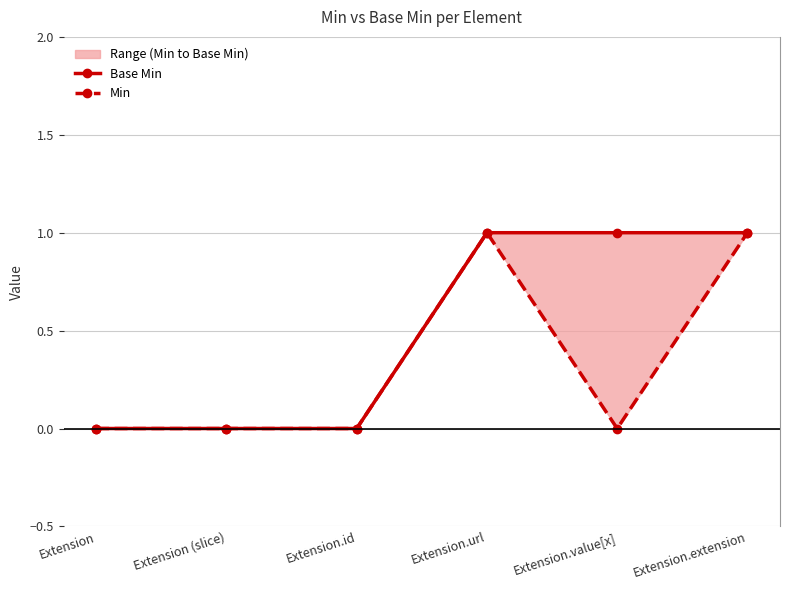

The Min series shows 1 at Extension (slice). True or false?

False